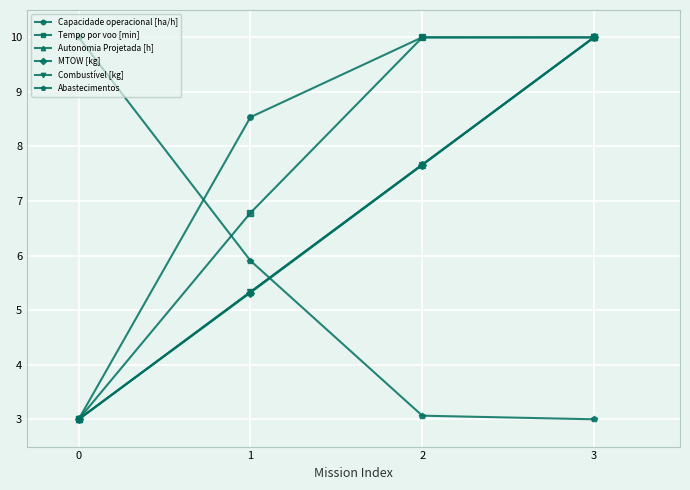

What is the value of the Autonomia Projetada [h] point at the 2nd from the left?

5.3